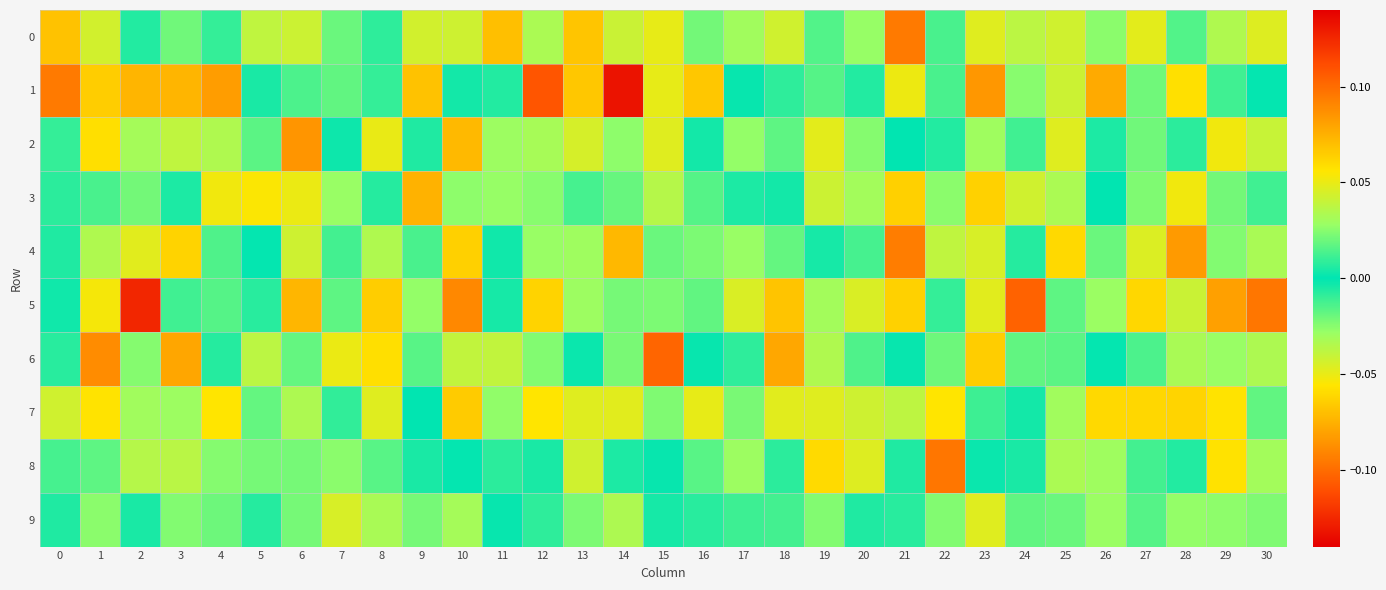

Which category has the lowest value across all series?

22